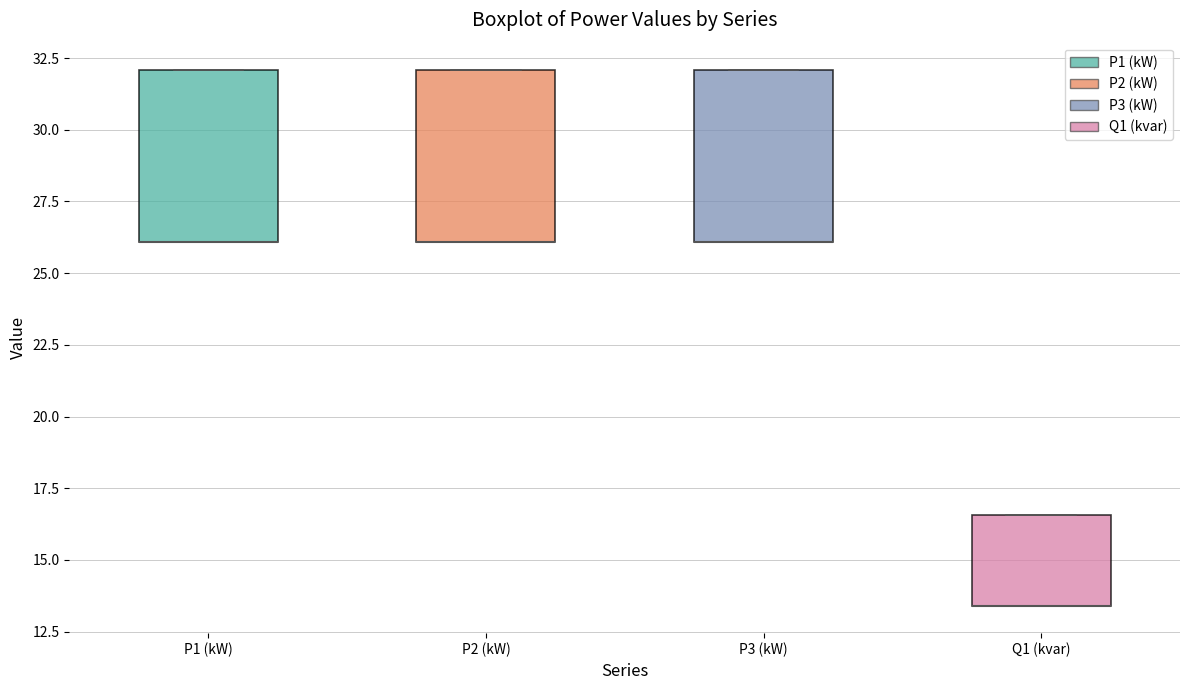

Reading left to right, read every box against the y-axis: the position of its median line, the range the box covers, and the ends of its whiskers. The values are not printed on the chart, so give them approximately, as read against the axis.

P1 (kW): median 26.0 (drawn on the box's lower edge), box 26.0 to 32.0, whiskers 26.0 to 32.0
P2 (kW): median 26.0 (drawn on the box's lower edge), box 26.0 to 32.0, whiskers 26.0 to 32.0
P3 (kW): median 26.0 (drawn on the box's lower edge), box 26.0 to 32.0, whiskers 26.0 to 32.0
Q1 (kvar): median 13.5 (drawn on the box's lower edge), box 13.5 to 16.5, whiskers 13.5 to 16.5